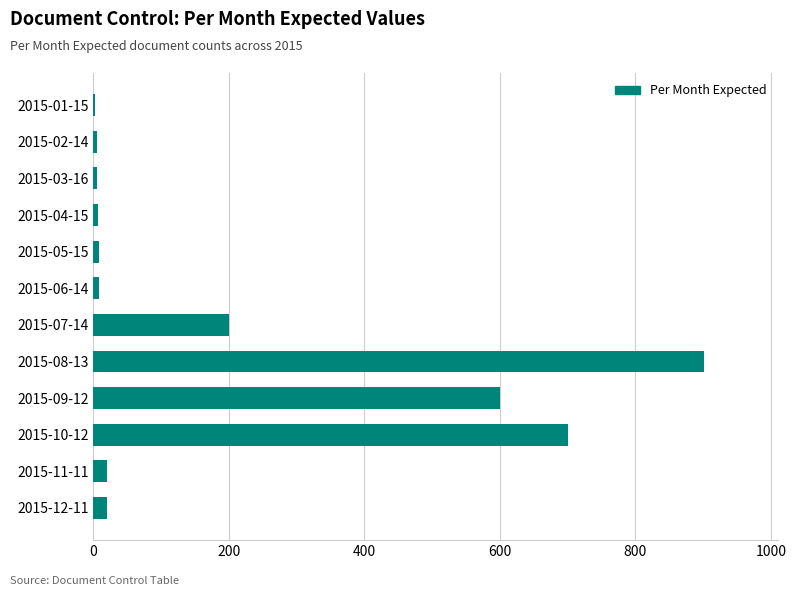

At which label is the value closest to 452?

2015-09-12